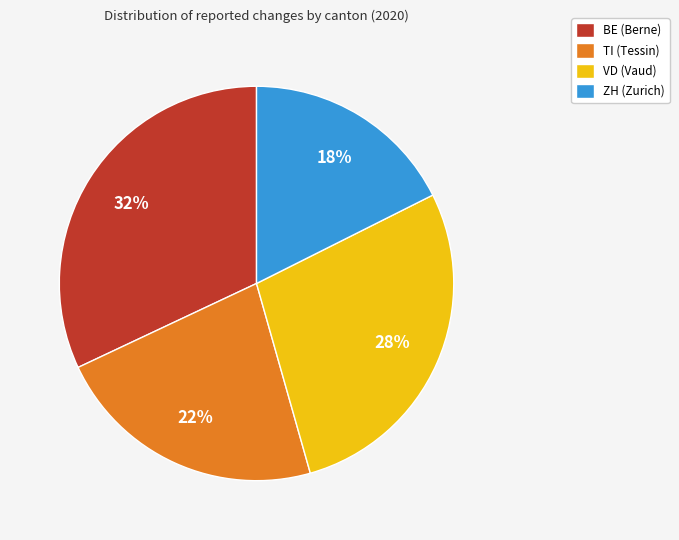

True or false: TI (Tessin) accounts for 31% of the total.

False